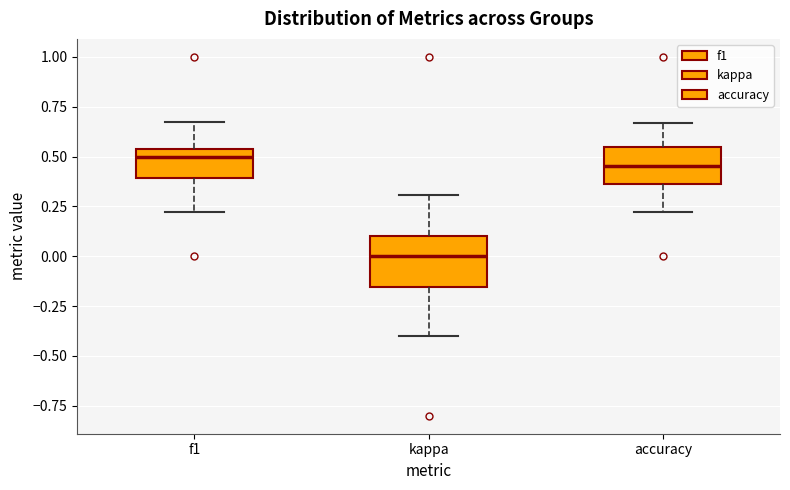

Comparing the boxes themselves (not the whiskers), which one is the tallest?

kappa